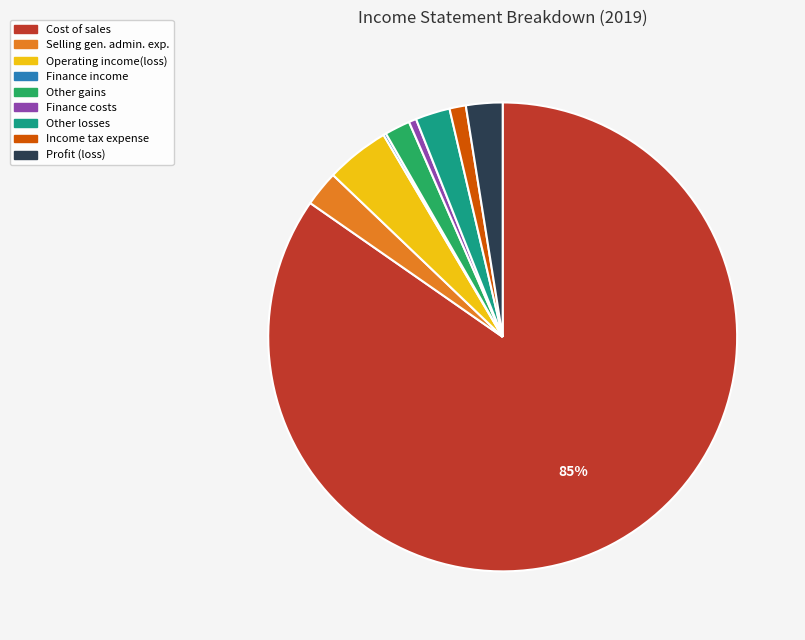

Is the sum of Other losses and Finance costs greater than half?

No